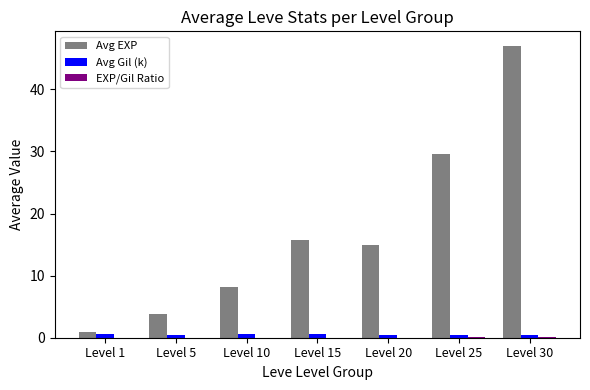

Does the chart contain stacked bars?

No